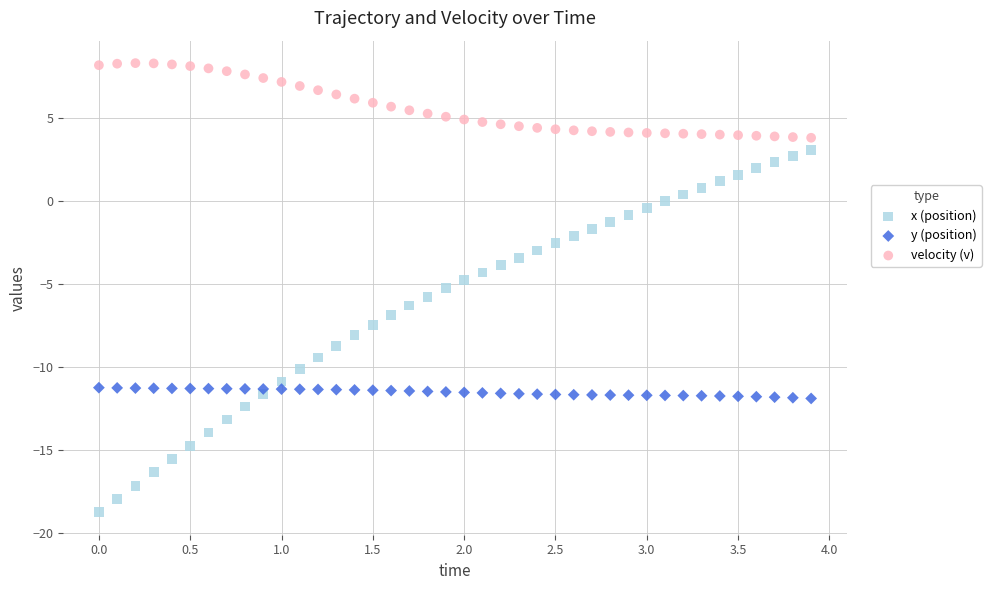

Which series reaches the maximum Y coordinate?

velocity (v)